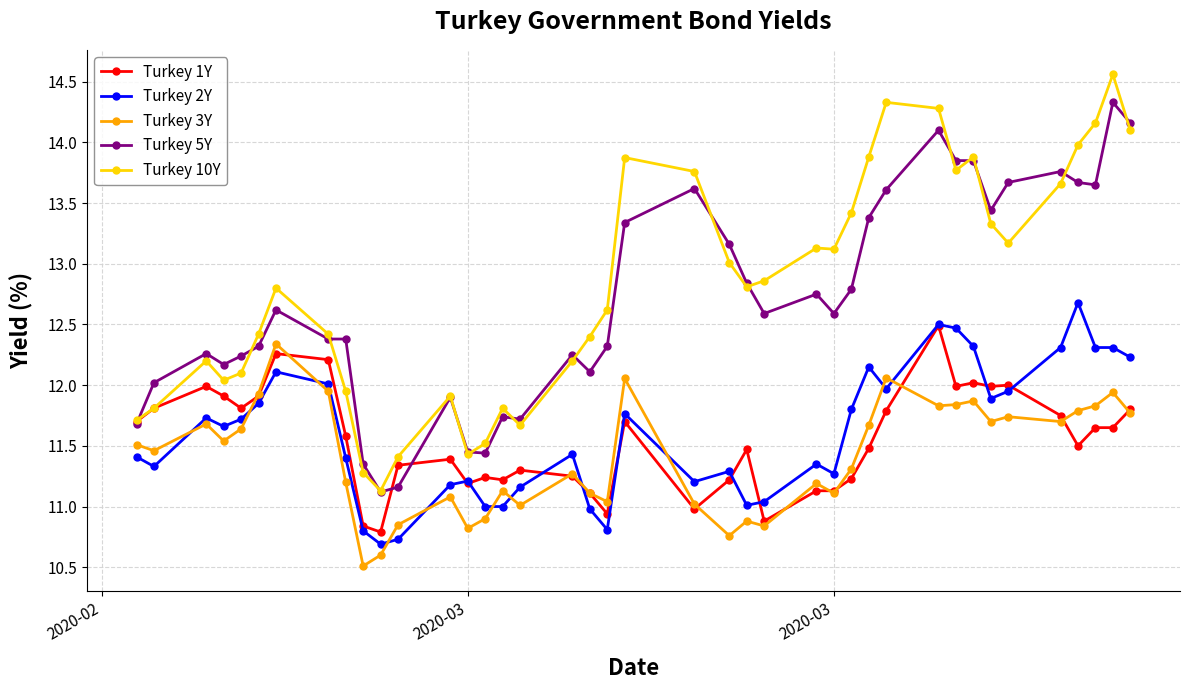

Which series has the widest spread of values?

Turkey 10Y